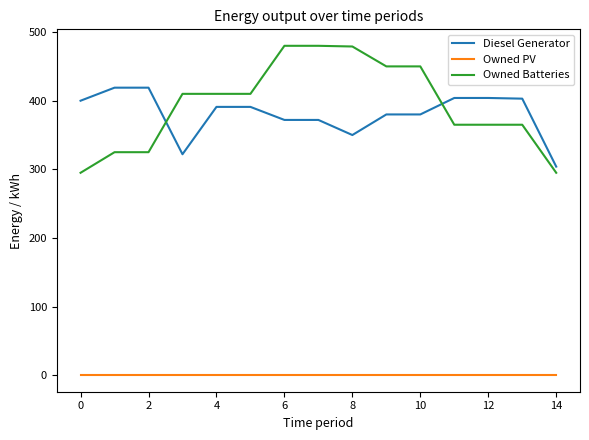

At how many categories does at least one series exceed 70?

15